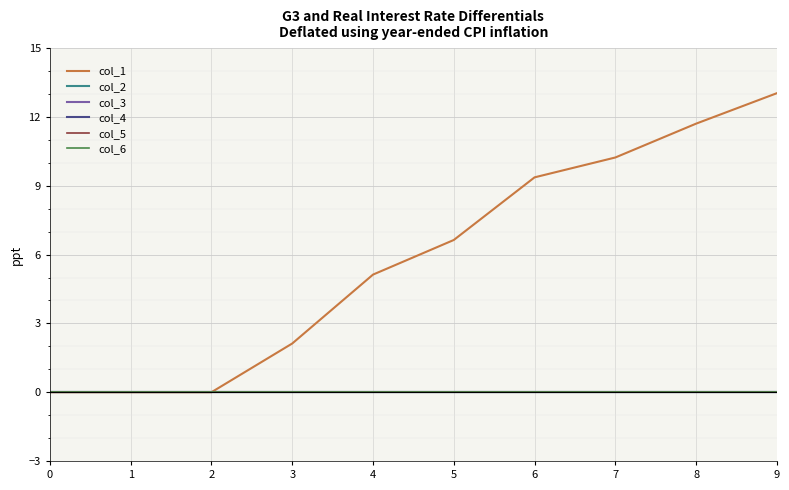

How many lines are shown in the chart?

6